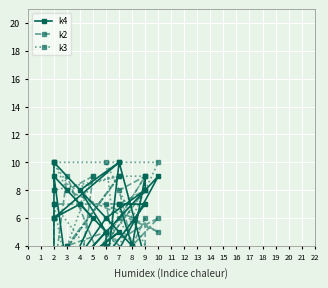

What is the highest value of the k3 series?

10